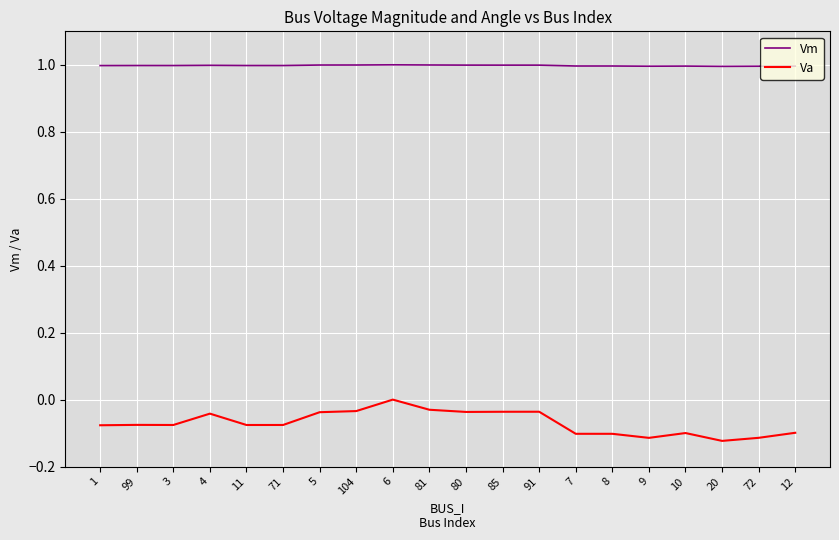

Which category has the highest value in the Va series?

6